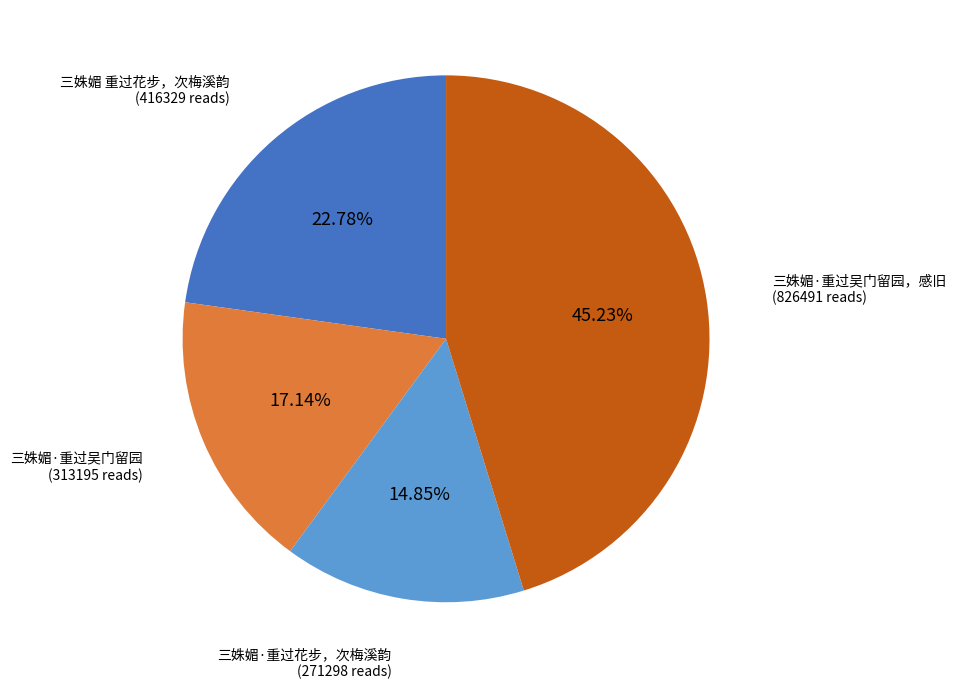

Does any single category account for the majority?

No